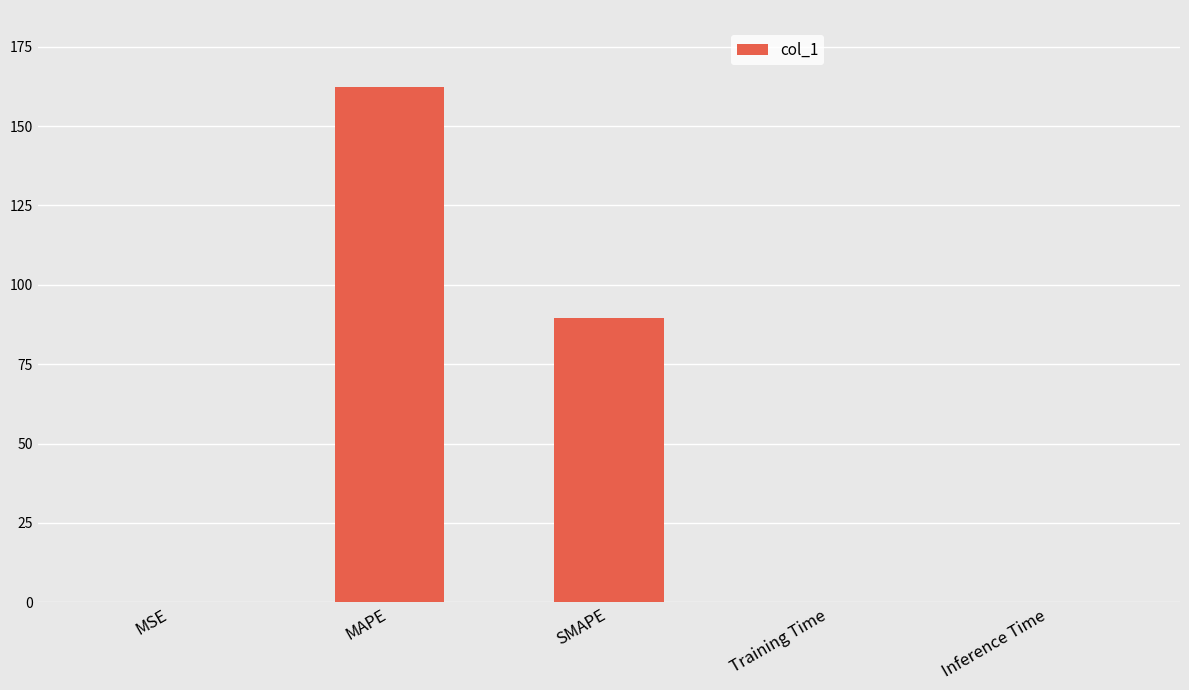

What is the sum of all values?

252.3